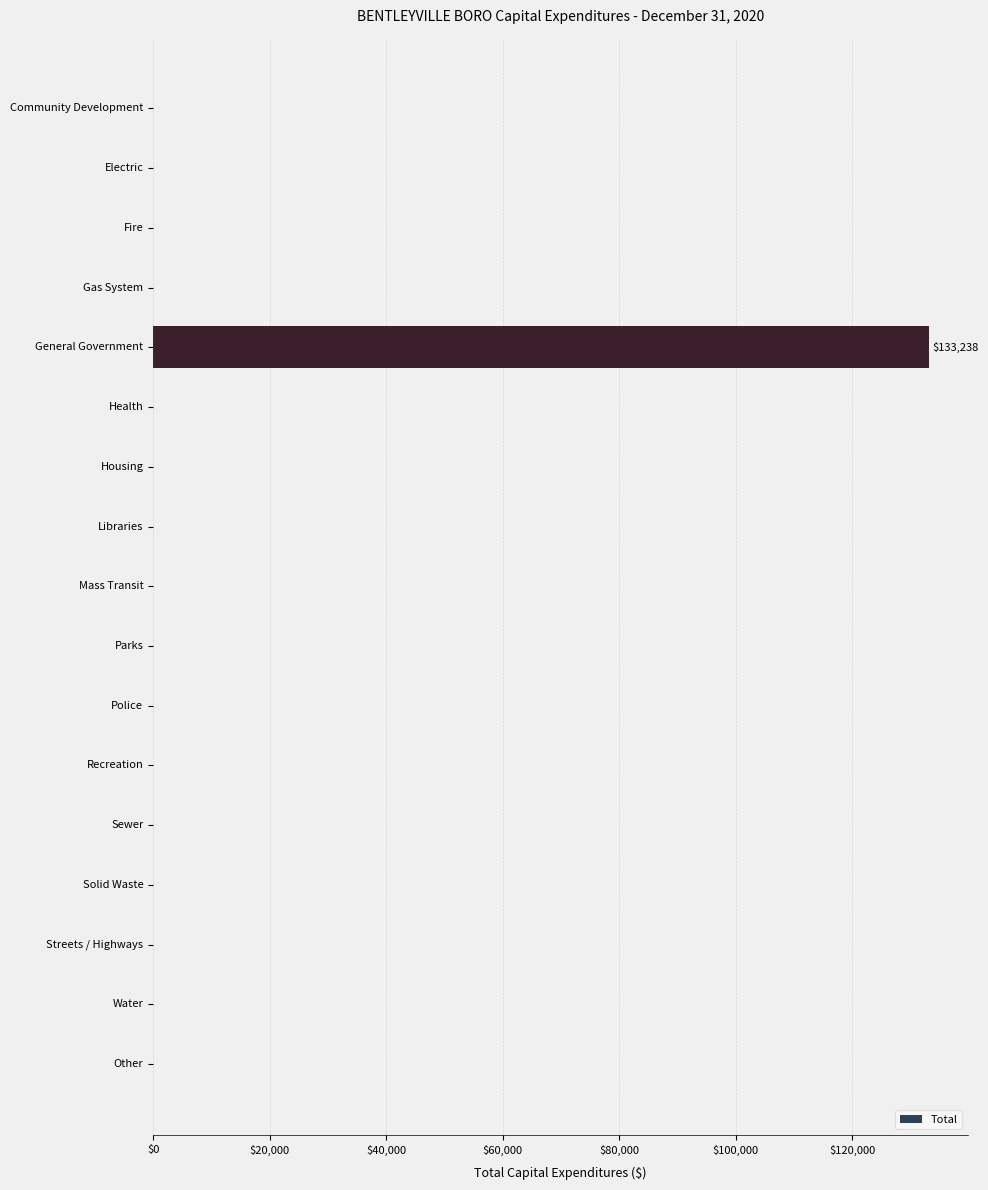

Which label corresponds to the largest value in the chart?

General Government